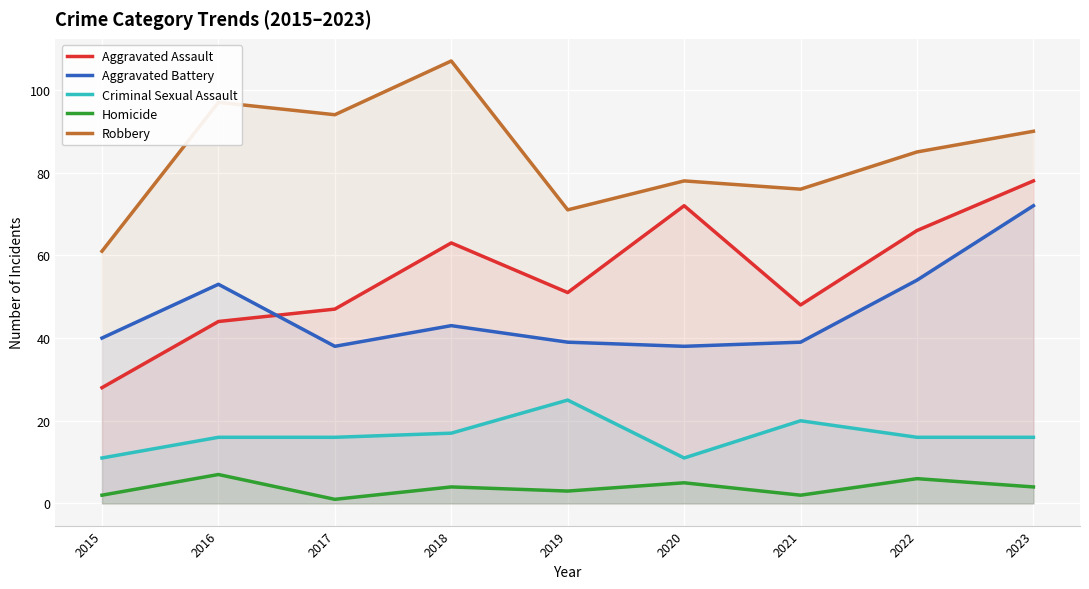

What is the value of the Aggravated Battery point at the 4th from the left?

43